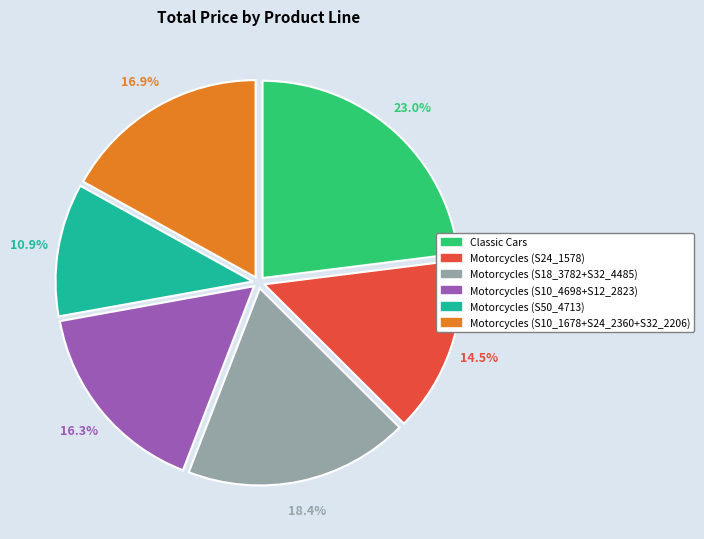

Count the number of slices in the pie.

6